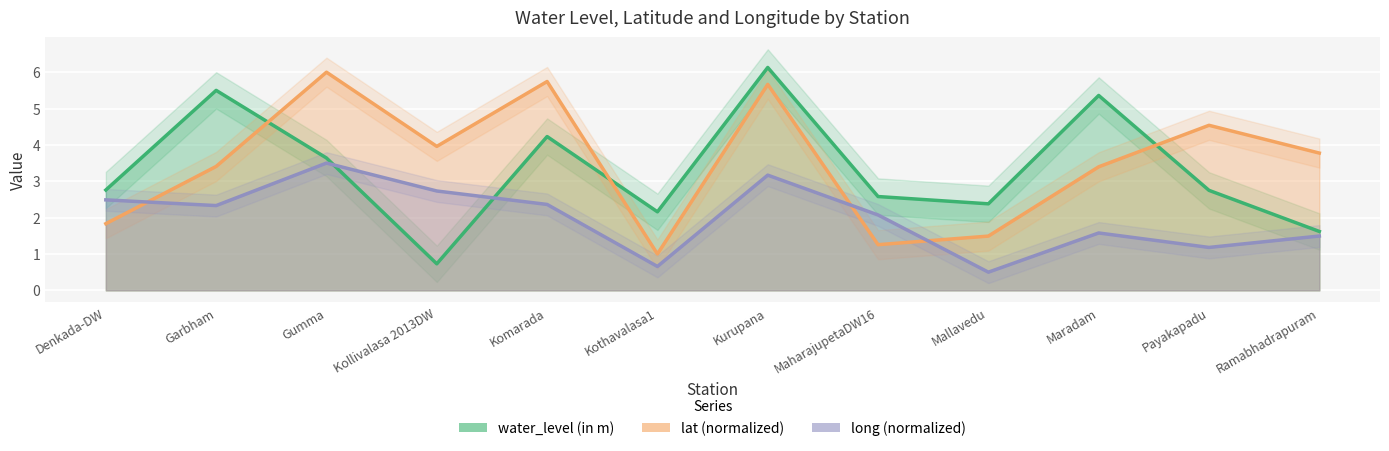

What is the highest value of the water_level (in m) series?

6.1